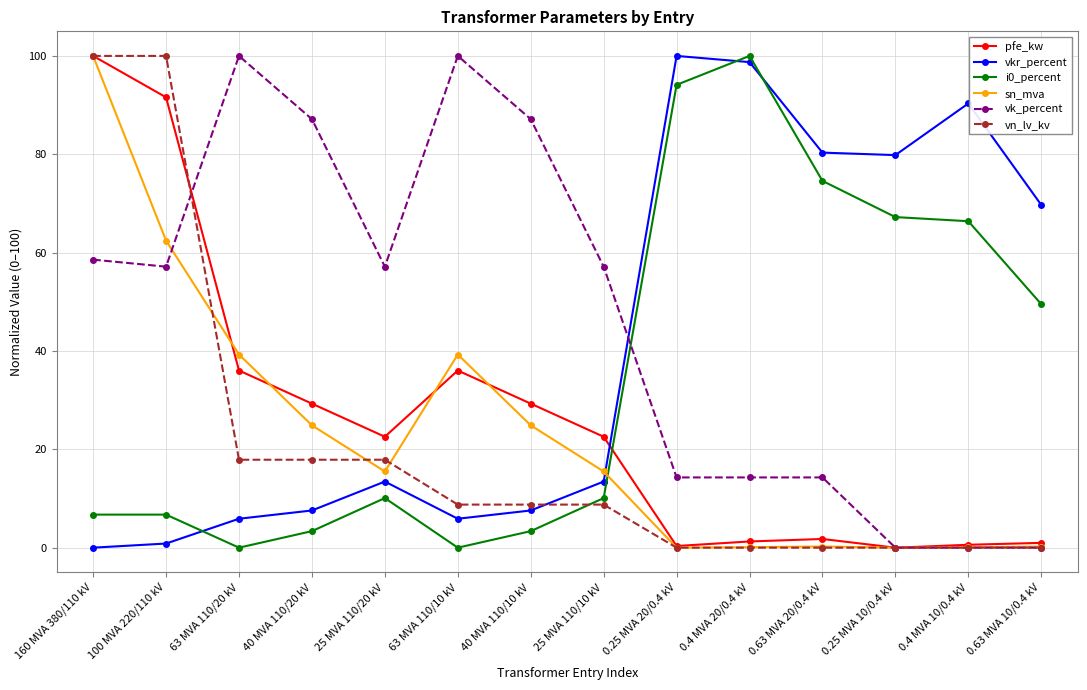

What is the maximum value for pfe_kw?

100.0